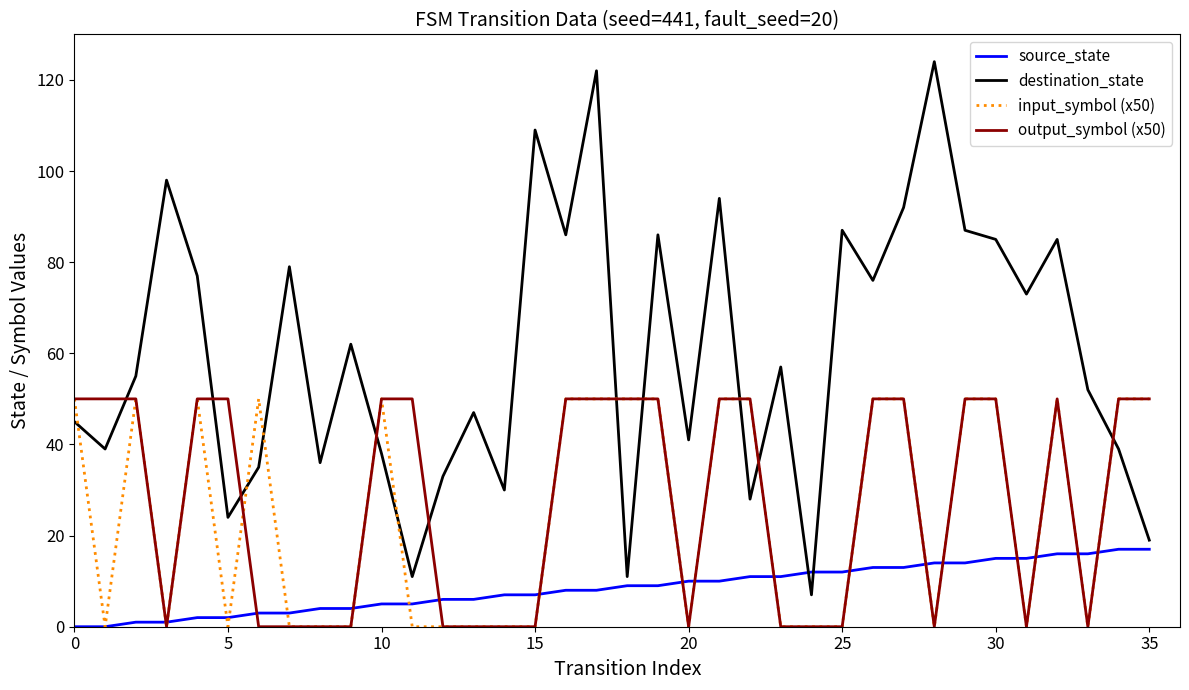

True or false: output_symbol (x50) and destination_state cross at least once.

True